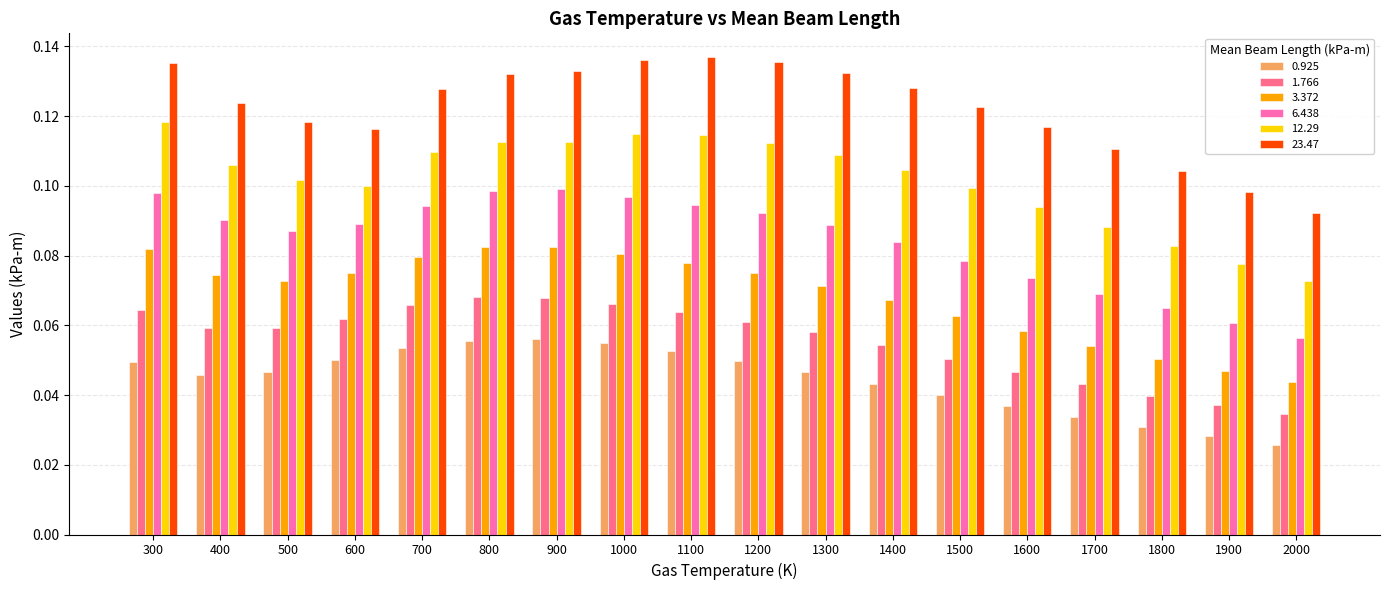

Where is 12.29 nearest to the value 0?

2000